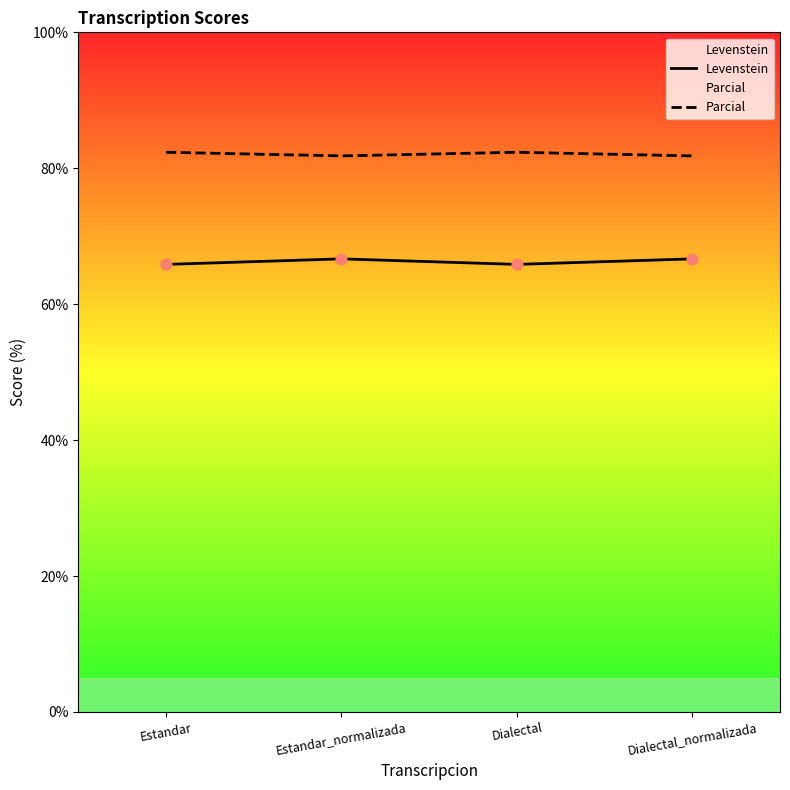

Which series reaches the minimum Y coordinate?

Levenstein